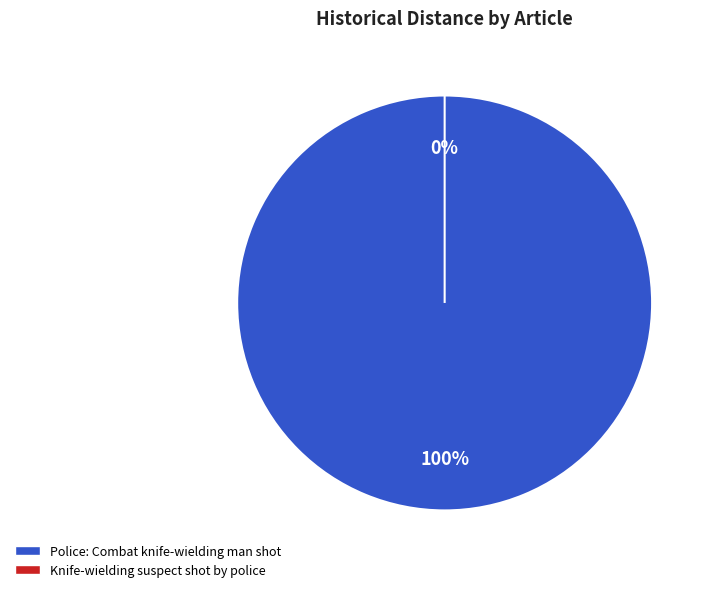

How many segments does this pie chart have?

2